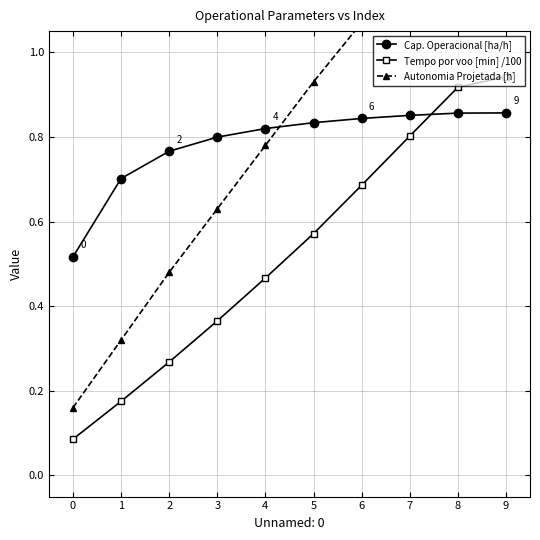

What is the maximum value shown in the chart?

1.5